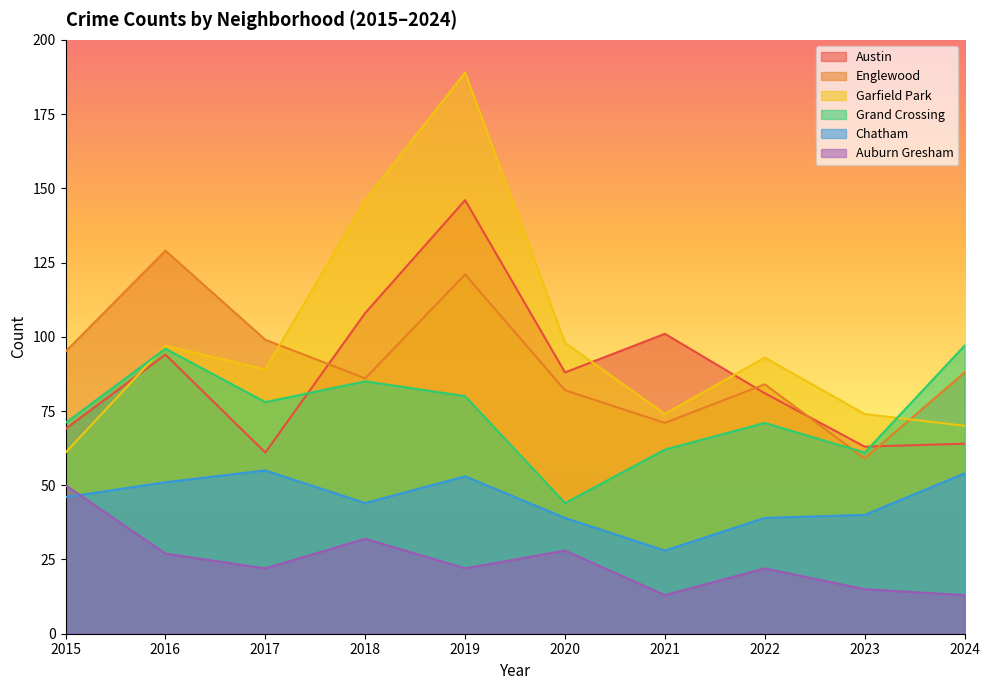

Which category has the highest value across all series?

2019